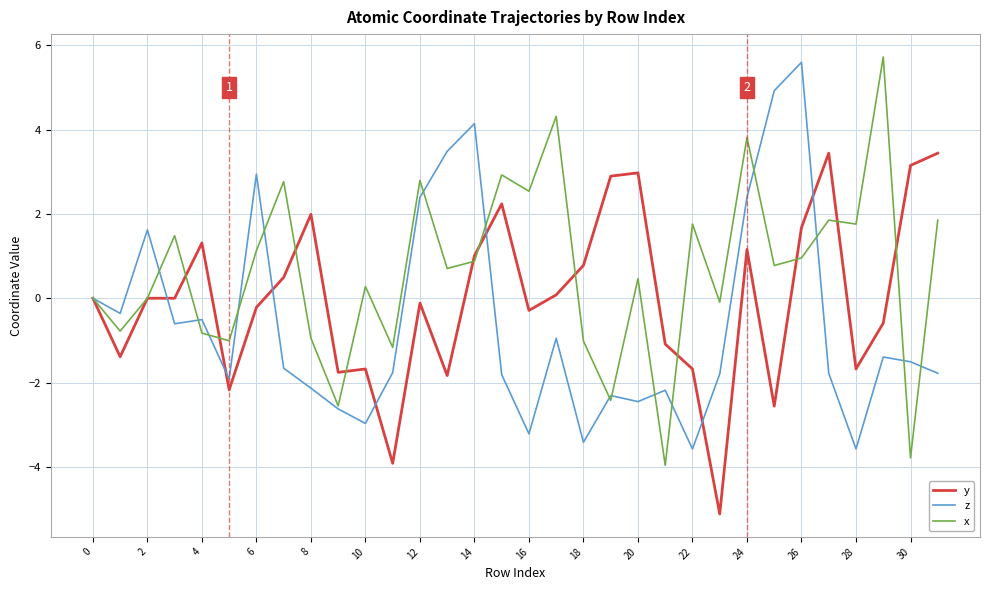

List the series in order of their overall mean, highest first.

x, y, z